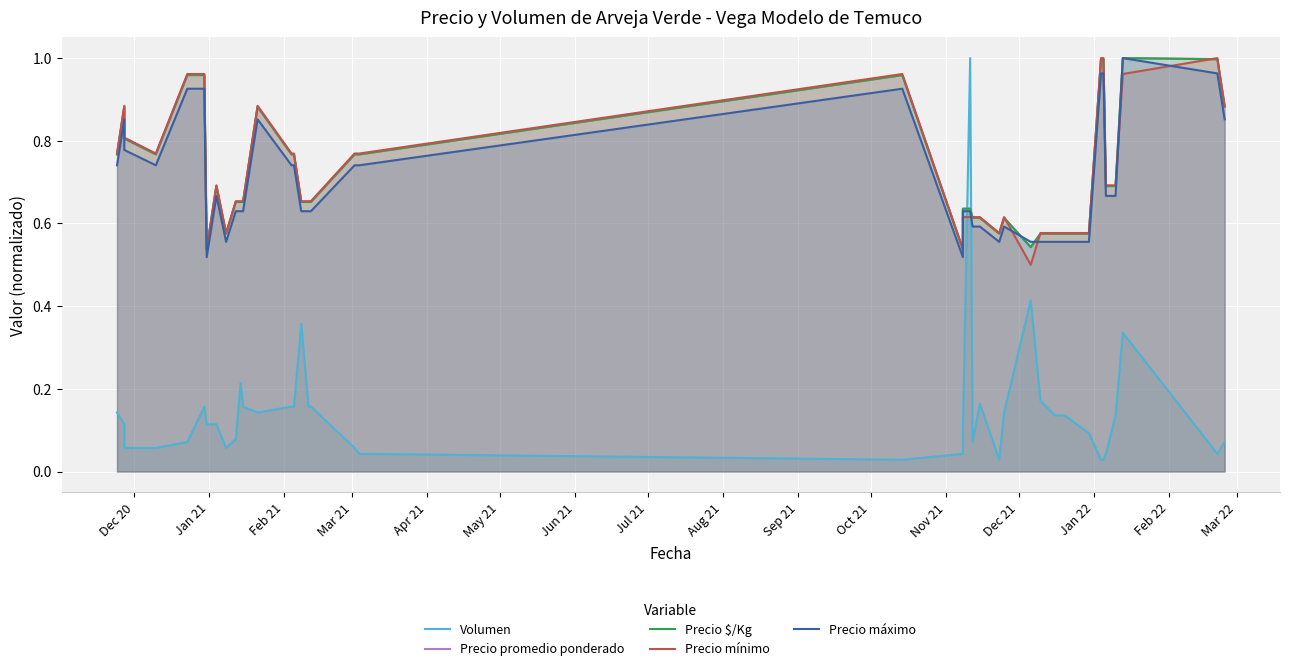

What is the sum of all Volumen values?

5.8